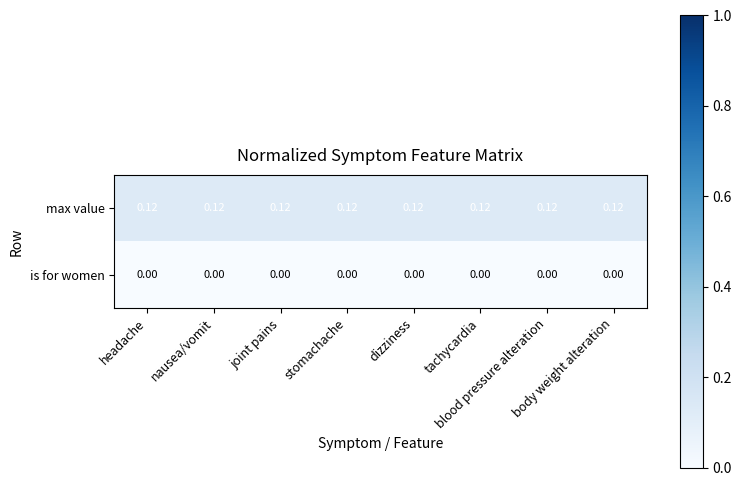

List the series in order of their peak value, highest first.

max value, is for women